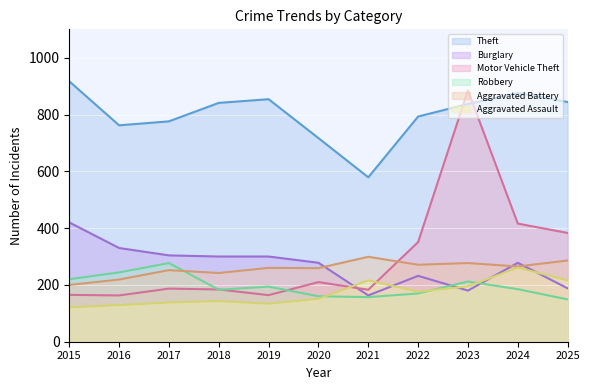

What is the value of the Burglary point at the 6th from the left?

278